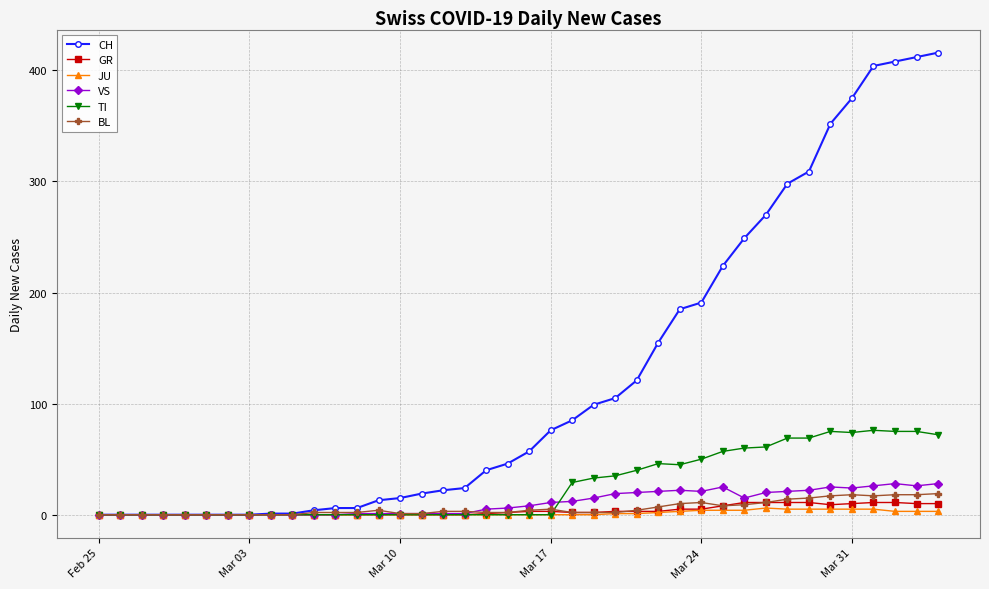

How many distinct data groups are displayed?

6